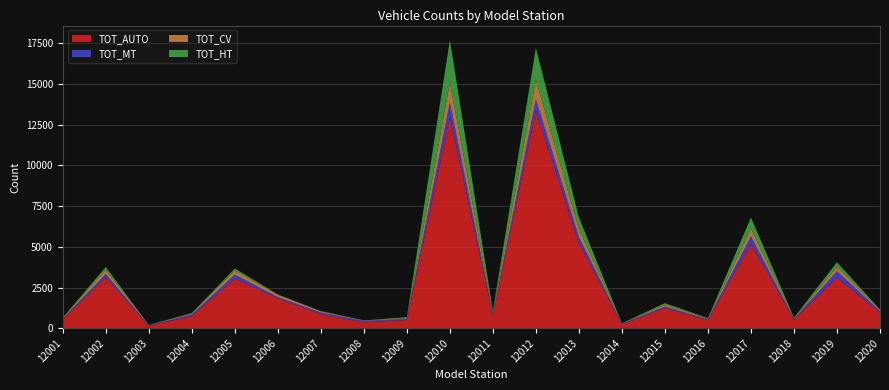

Reading right to left, extract all data points from this chart.

TOT_AUTO: 979	3109	532	5179	499	1246	237	5230	13352	794	12975	505	368	867	1836	3057	741	155	3129	538
TOT_MT: 78	395	43	466	52	93	44	374	701	87	890	67	83	102	82	237	104	30	204	57
TOT_CV: 81	281	46	479	44	113	22	480	1206	75	1240	48	34	74	142	261	66	14	269	46
TOT_HT: 20	270	33	680	31	93	5	720	1959	113	2597	70	0	20	21	117	27	9	161	23